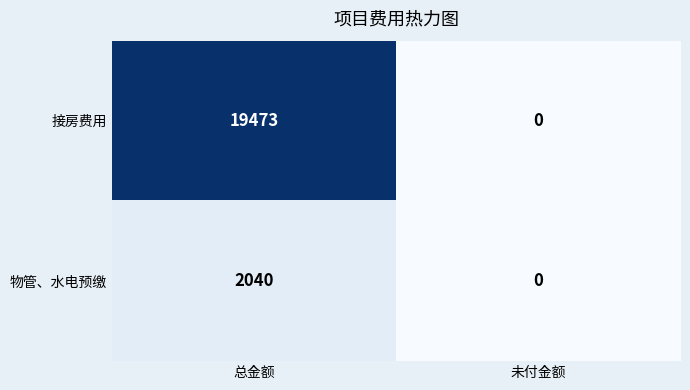

What value does the 接房费用 series have at 总金额, to the nearest 50?

19450